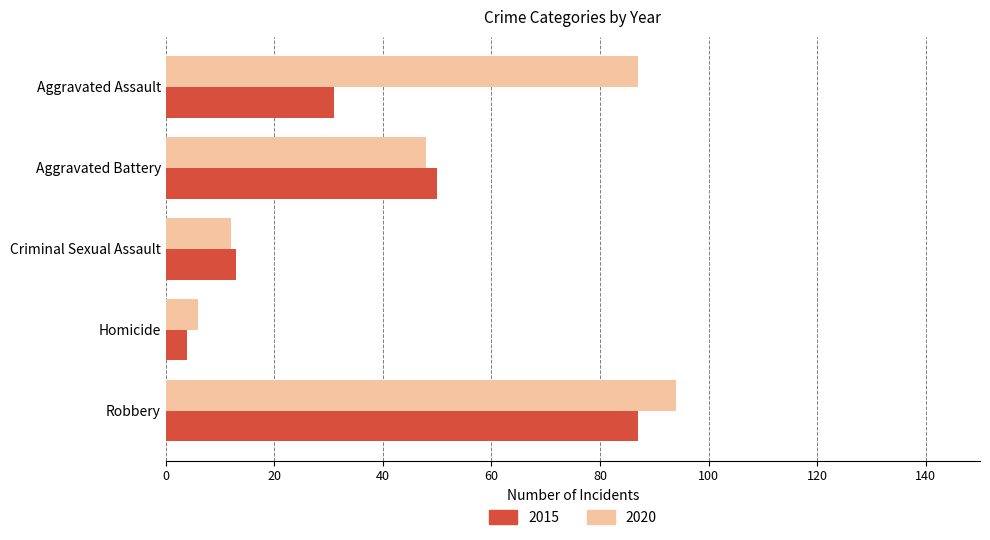

What is the total value across all series at Robbery?

181